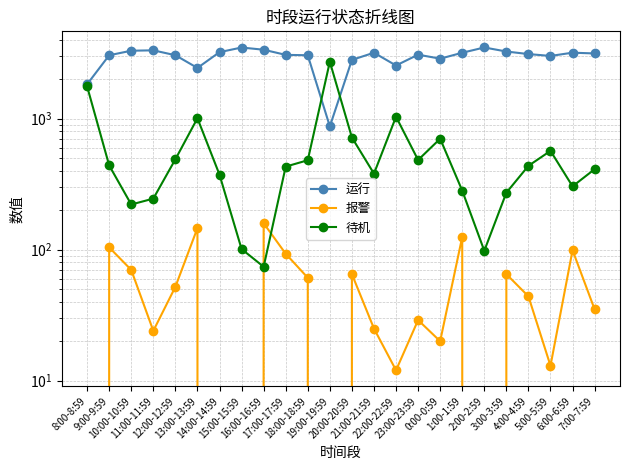

Where is the first local maximum for 运行?

11:00-11:59